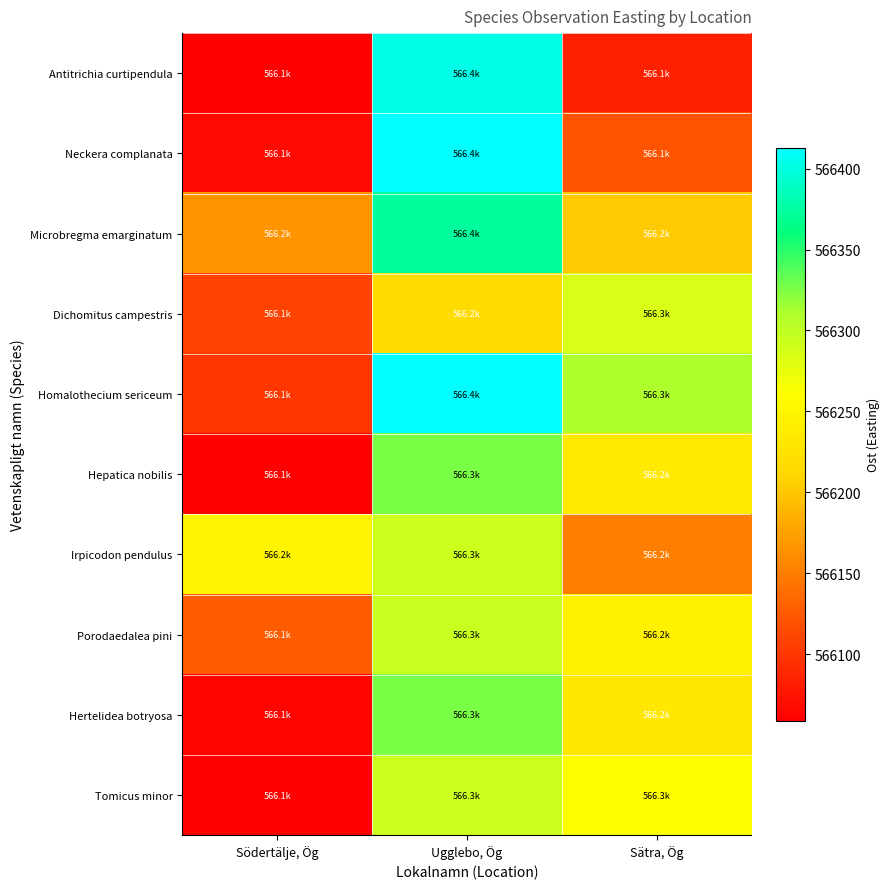

What is the total value across all series at Södertälje, Ög?

5661058.8